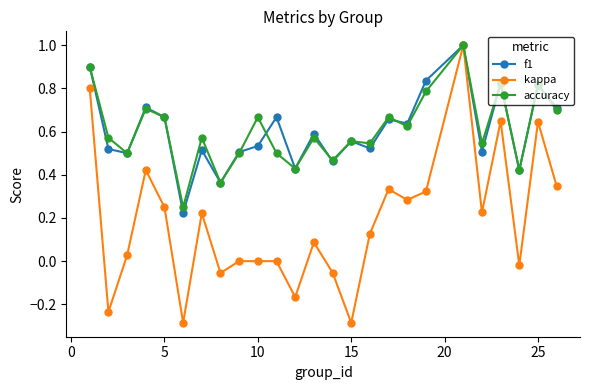

True or false: f1 has more than 1 points higher than both neighbors.

True